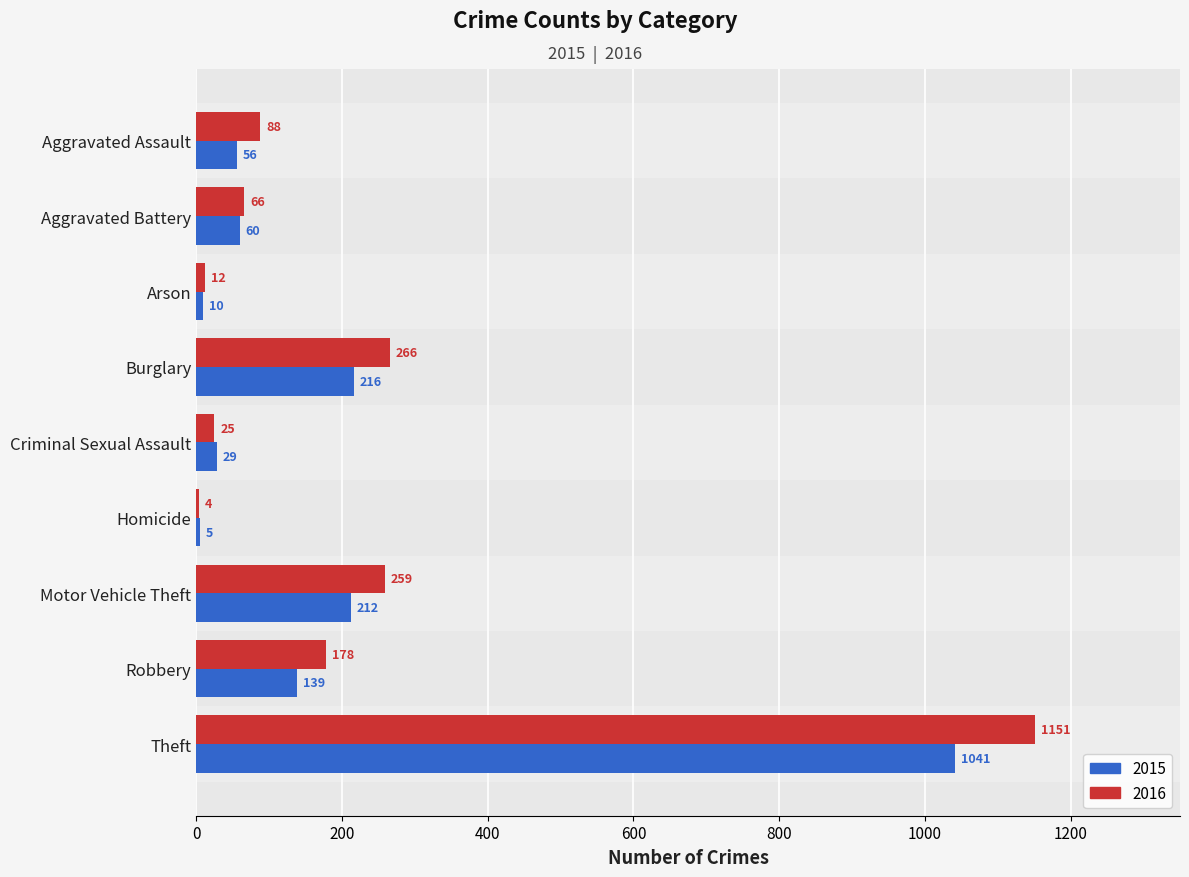

Is the value of 2015 at Burglary greater than the value of 2016 at Burglary?

No